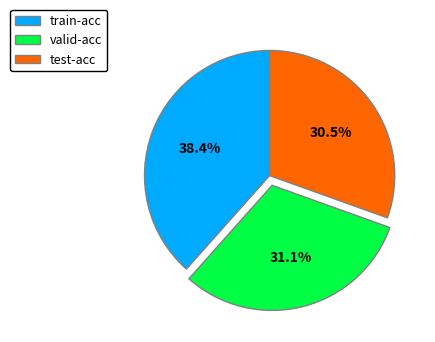

How many segments does this pie chart have?

3